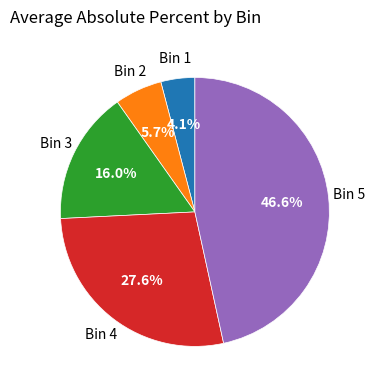

How many slices are in this pie chart?

5